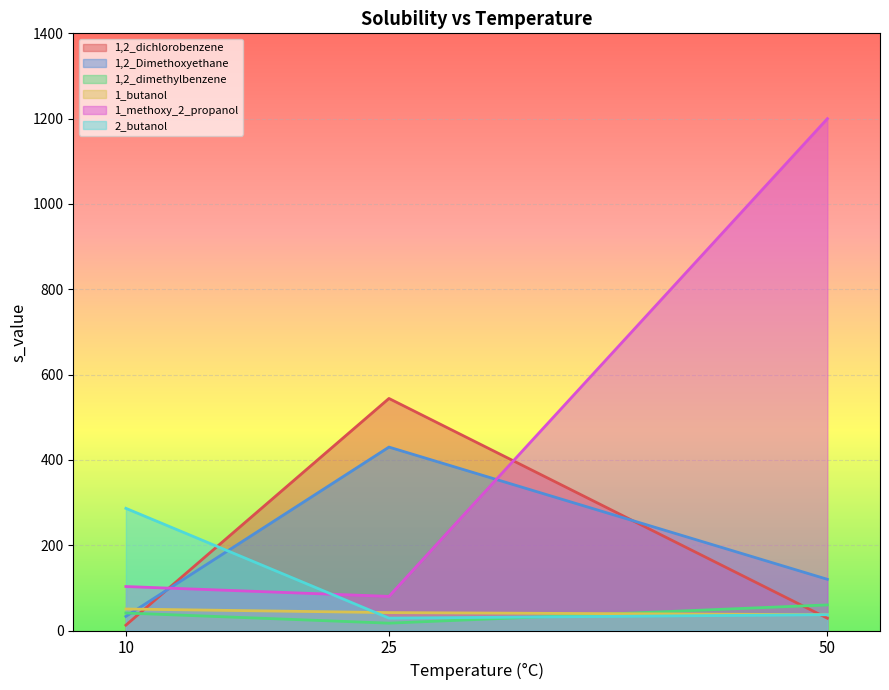

How many distinct data groups are displayed?

6